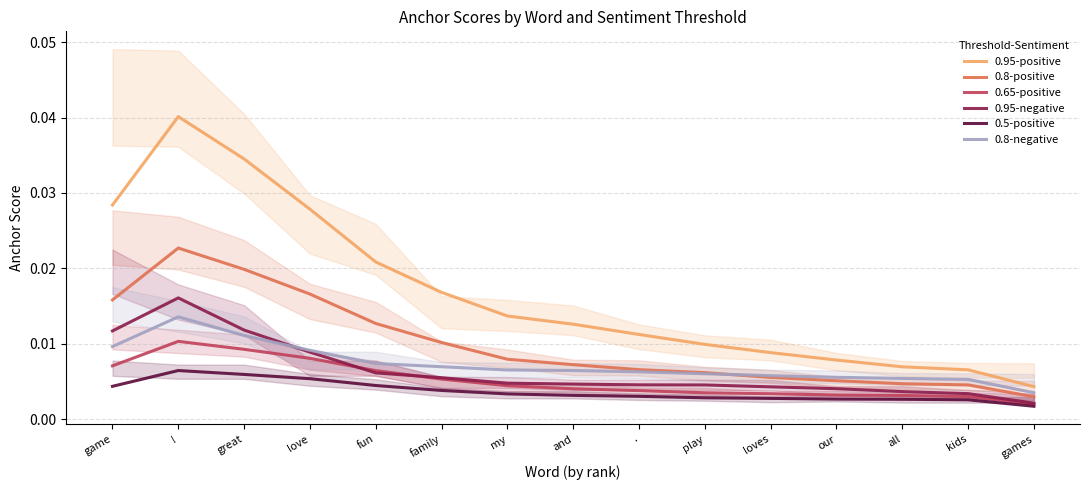

What is the label of the 14th point from the left?

kids